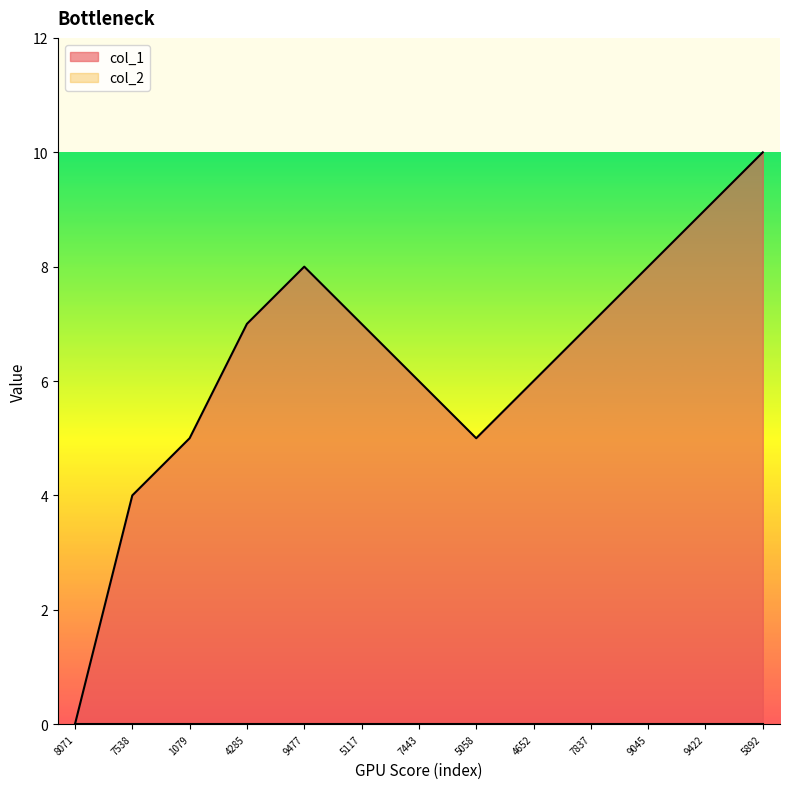

Between 5058 and 7837, which series saw the biggest shift?

col_1